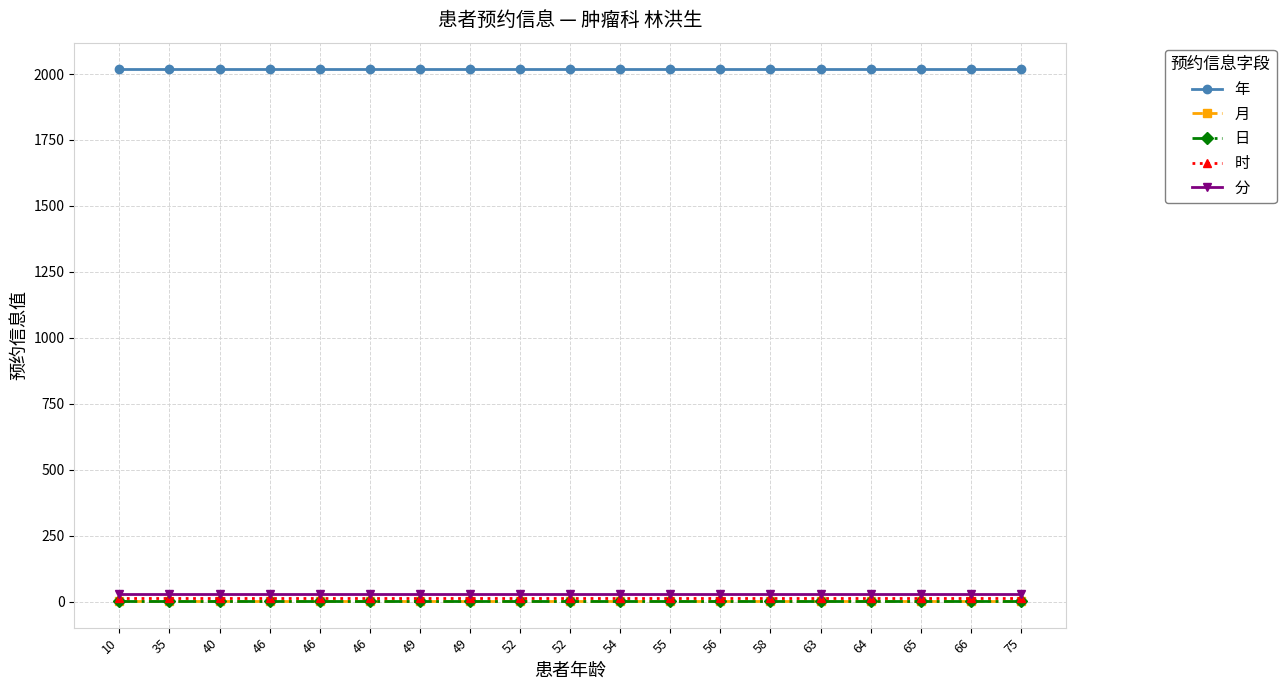

What is the minimum value shown in the chart?

2